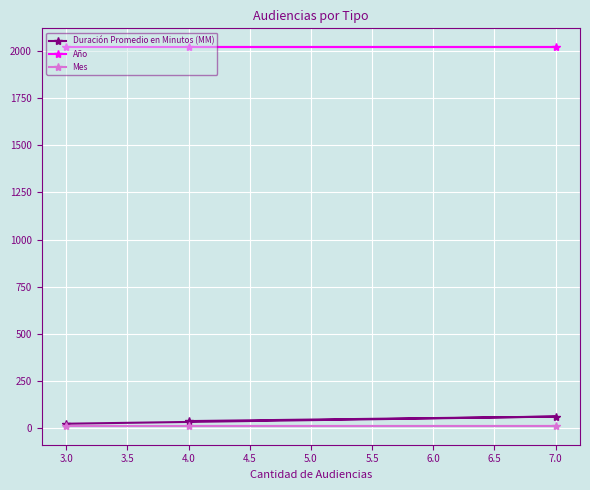

Is it true that Año equals 560 at 3.0?

False